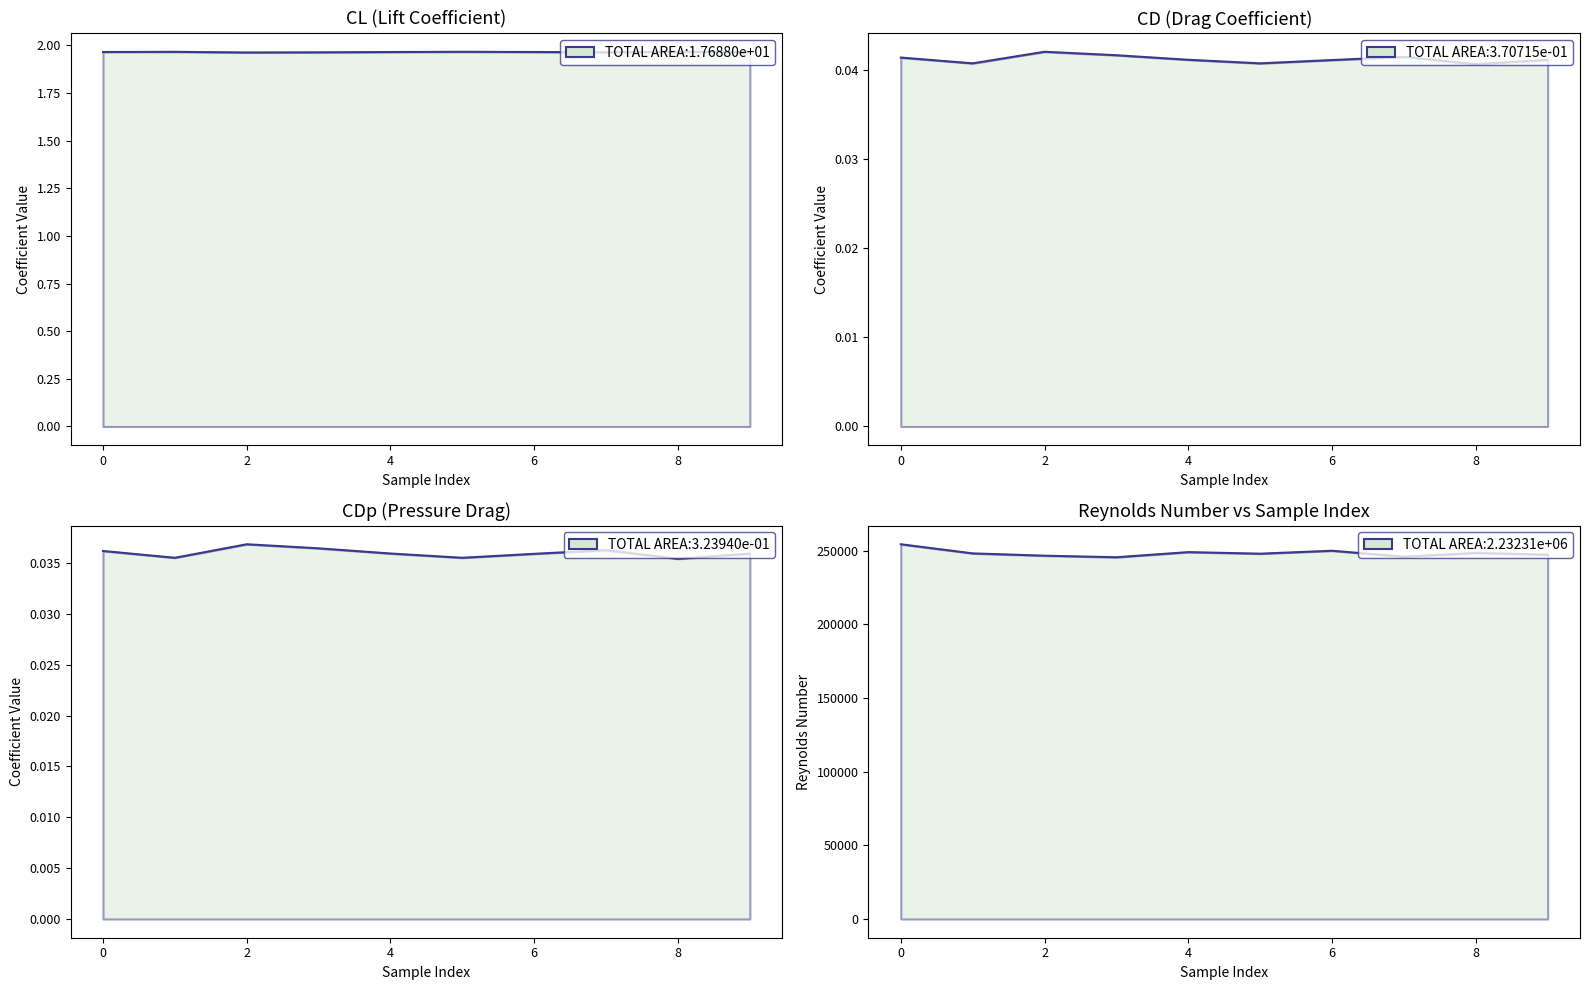

What is the value of the CL point at the 6th from the left?

2.0